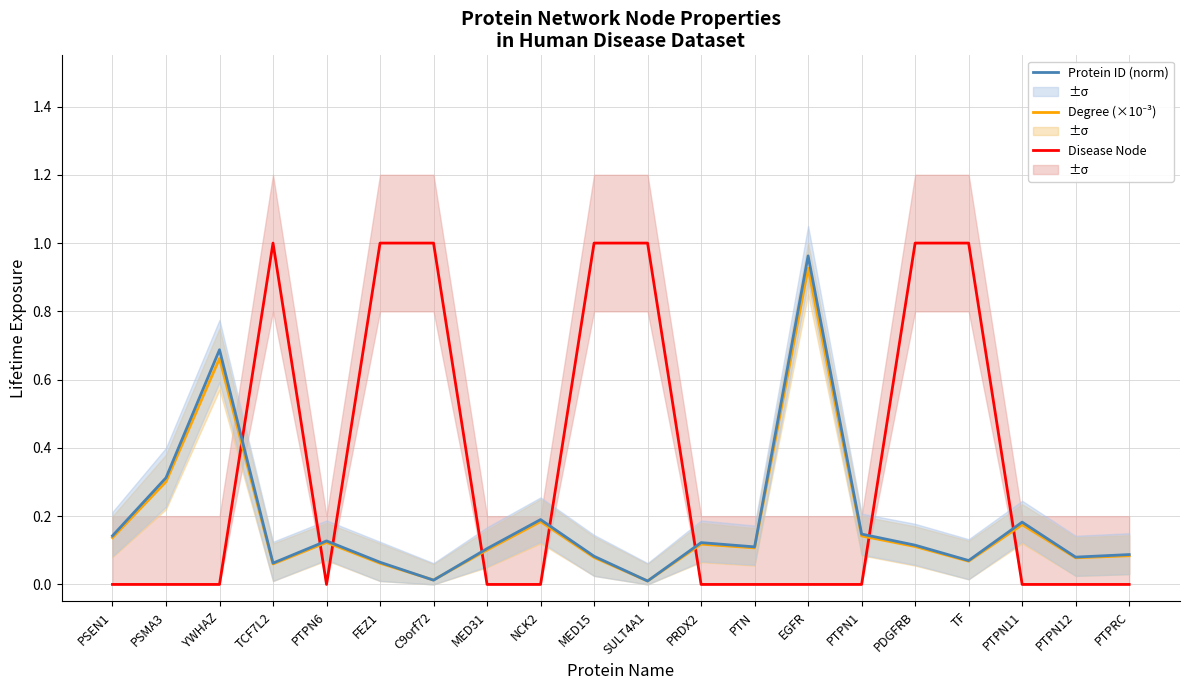

What is the average value of the Degree (×10⁻³) series?

0.2